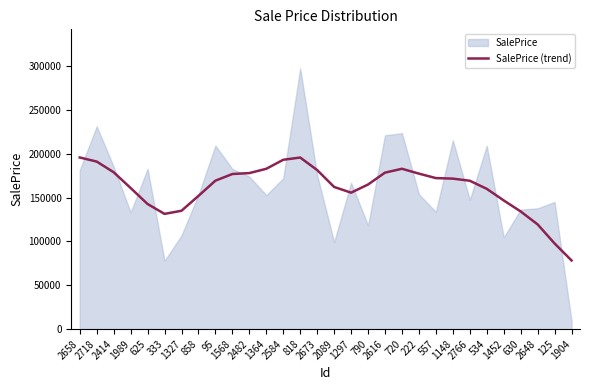

Reading right to left, list all the values displayed in this chart.

1904=78330.9	125=97775.3	2648=119506.3	630=134283.7	1452=146863.6	534=160093.1	2766=169309.7	1148=171735.0	557=172342.2	222=177446.3	720=182977.1	2616=178571.6	790=164999.0	1297=155707.6	2089=162225.9	2673=181511.6	818=195795.7	2584=193241.3	1364=182957.0	2482=178048.1	1568=176993.5	95=169409.3	858=152021.2	1327=135060.8	333=131490.3	625=142751.6	1989=161028.2	2414=179006.9	2718=191199.9	2658=195858.9